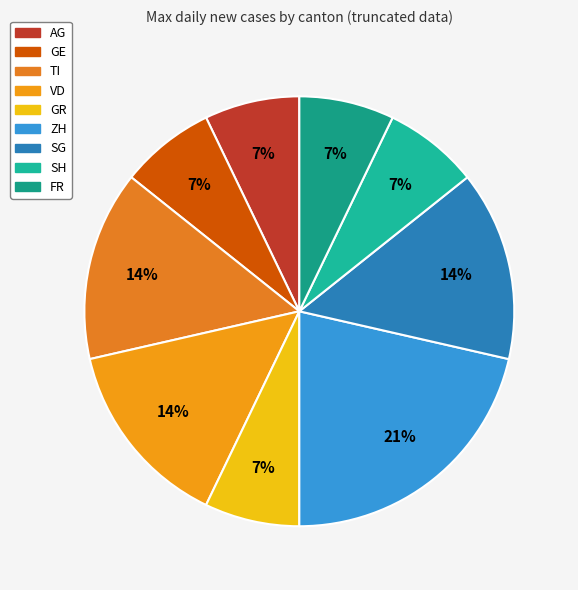

Combined, do ZH and AG account for over 50%?

No